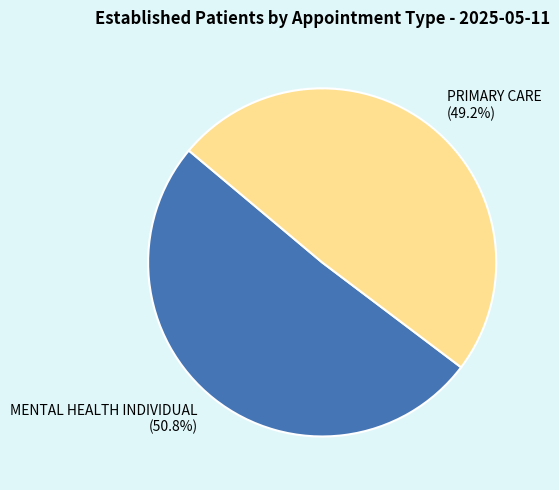

To the nearest percent, what is the difference between the MENTAL HEALTH INDIVIDUAL and PRIMARY CARE slice percentages?

2%